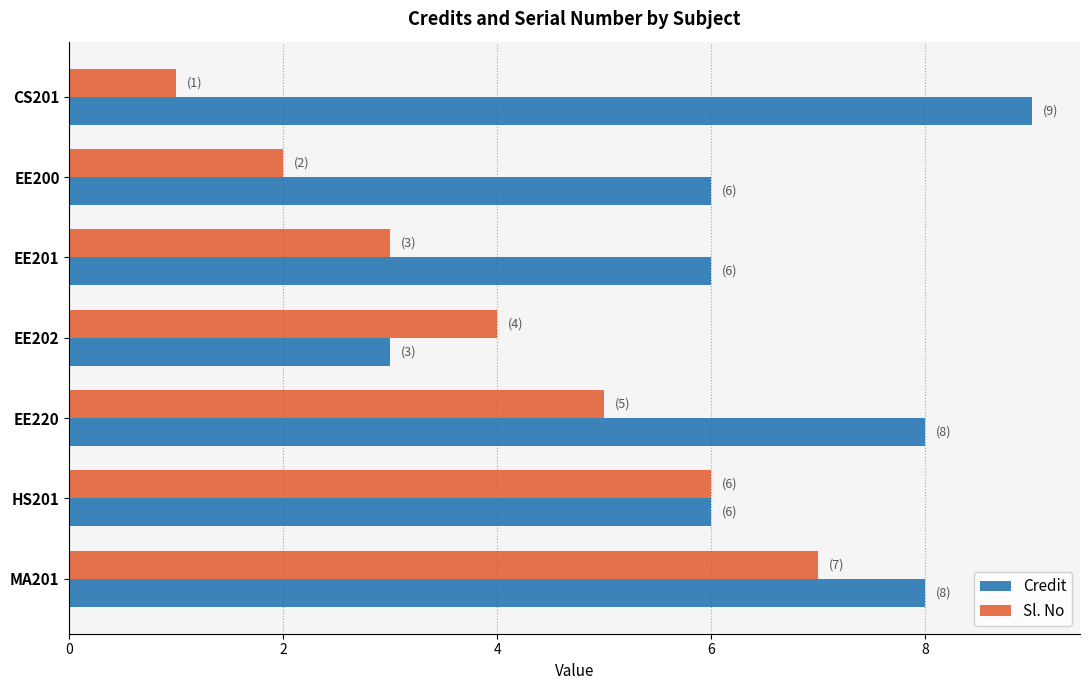

At which category is the sum across all series the highest?

MA201